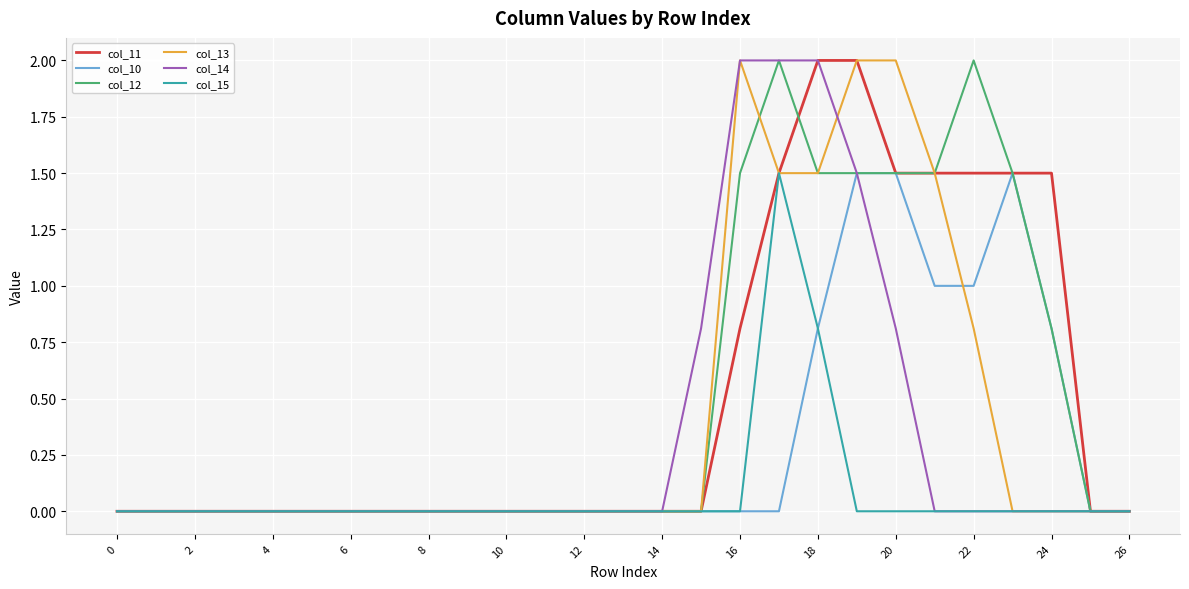

What is the maximum value for col_14?

2.0